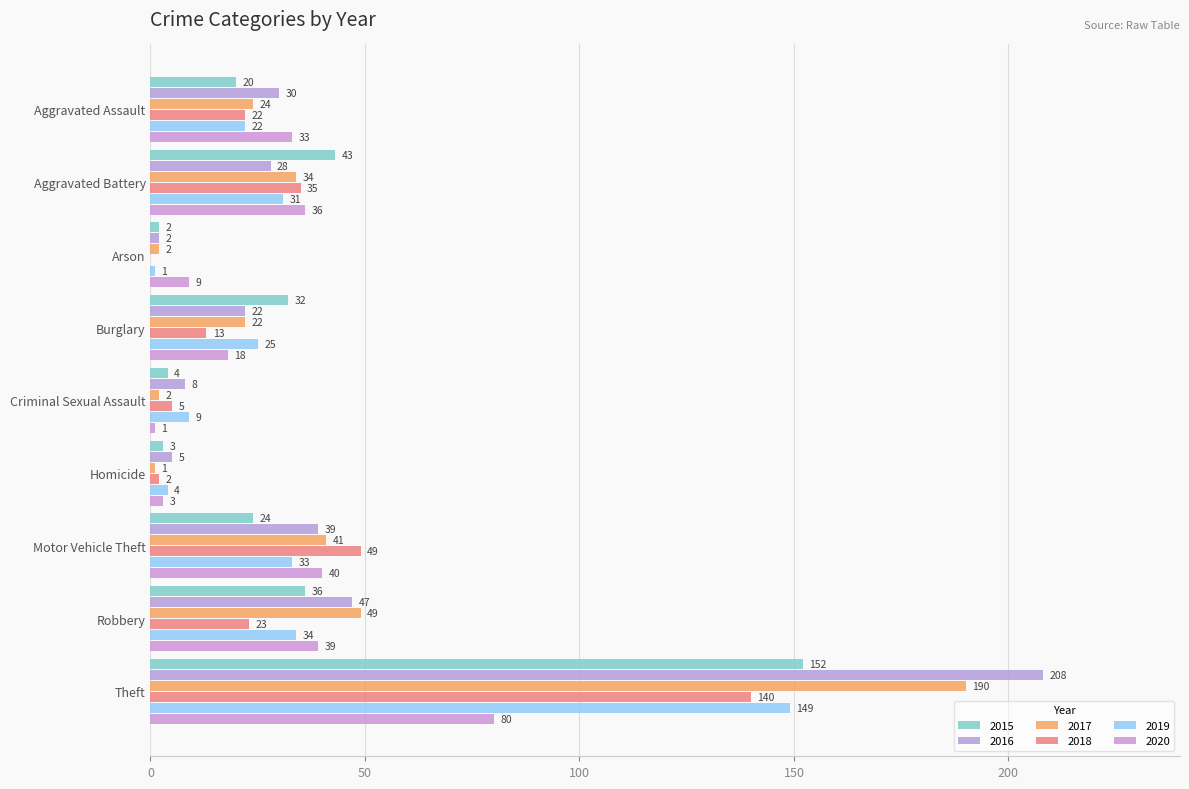

Is the value of 2020 at Theft greater than the value of 2019 at Homicide?

Yes